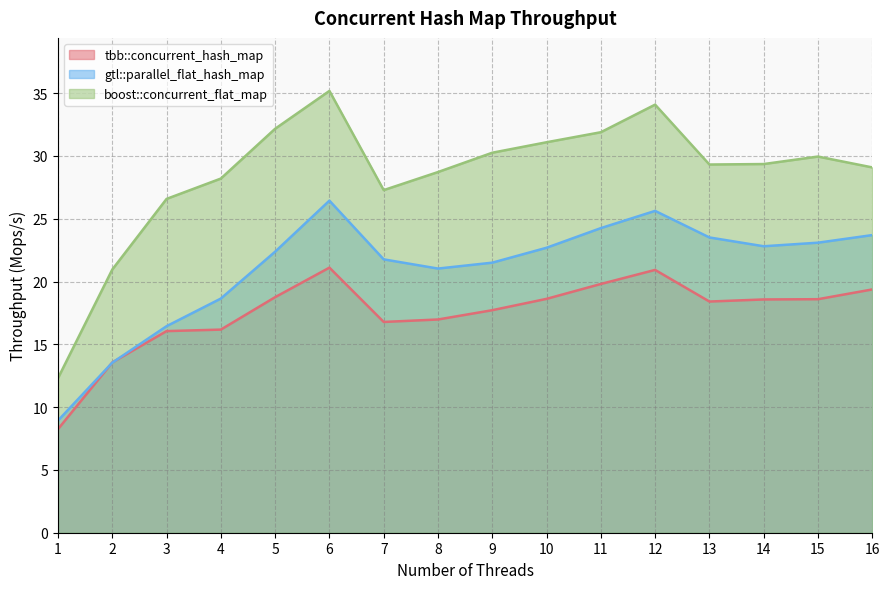

Reading right to left, extract all data points from this chart.

tbb::concurrent_hash_map: 19.4	18.6	18.6	18.4	20.9	19.8	18.6	17.7	17.0	16.8	21.1	18.8	16.2	16.1	13.6	8.2
gtl::parallel_flat_hash_map: 23.7	23.1	22.8	23.5	25.6	24.3	22.7	21.5	21.0	21.8	26.4	22.4	18.6	16.4	13.5	8.9
boost::concurrent_flat_map: 29.1	29.9	29.4	29.3	34.1	31.9	31.1	30.3	28.7	27.3	35.2	32.2	28.2	26.6	21.0	12.3